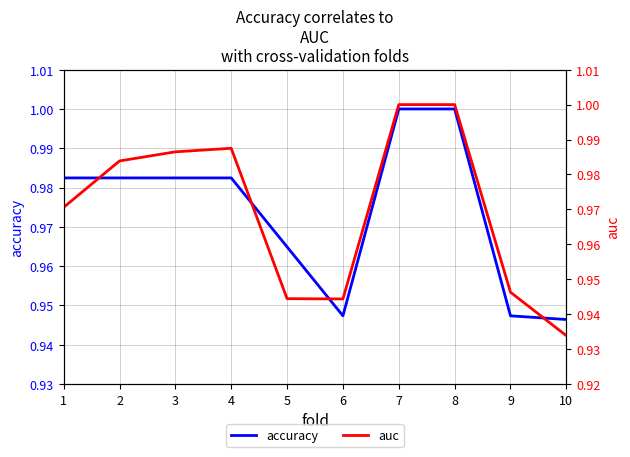

What is the difference between the maximum and minimum values in the auc series?

0.1